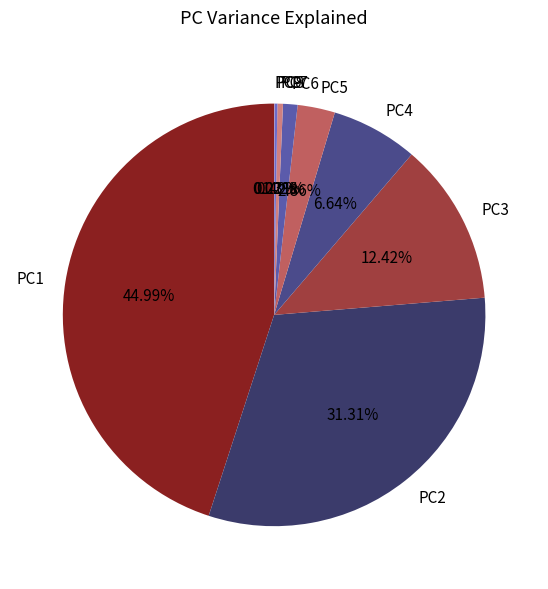

Between PC1 and PC4, which is larger?

PC1